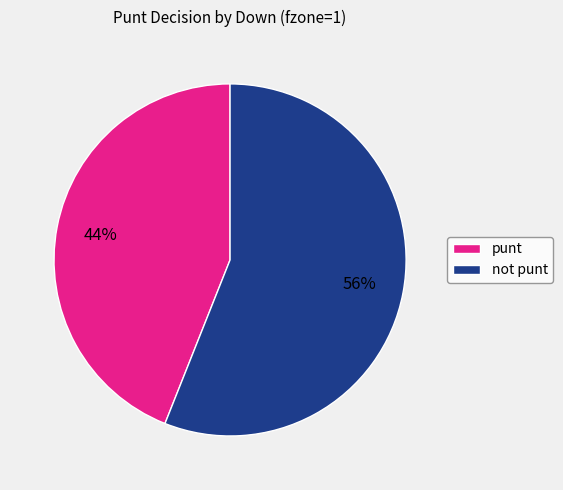

Does any single category account for the majority?

Yes